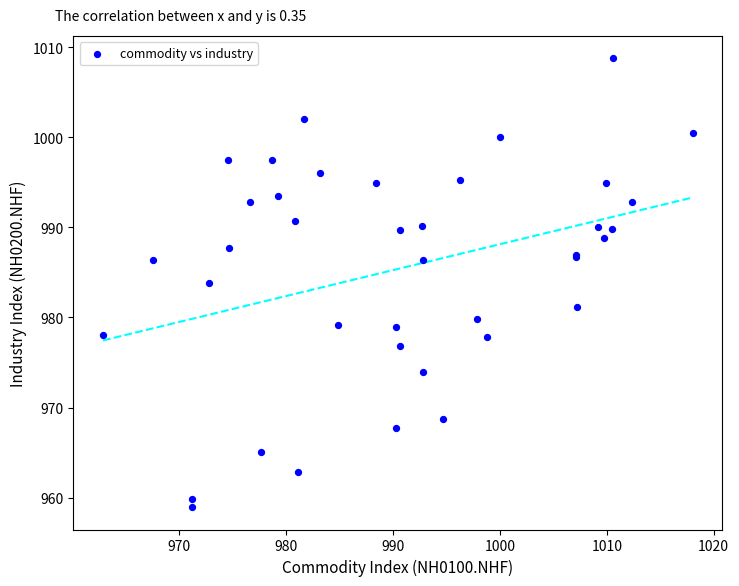

What Y value in the scatter plot is closest to 983?

983.8